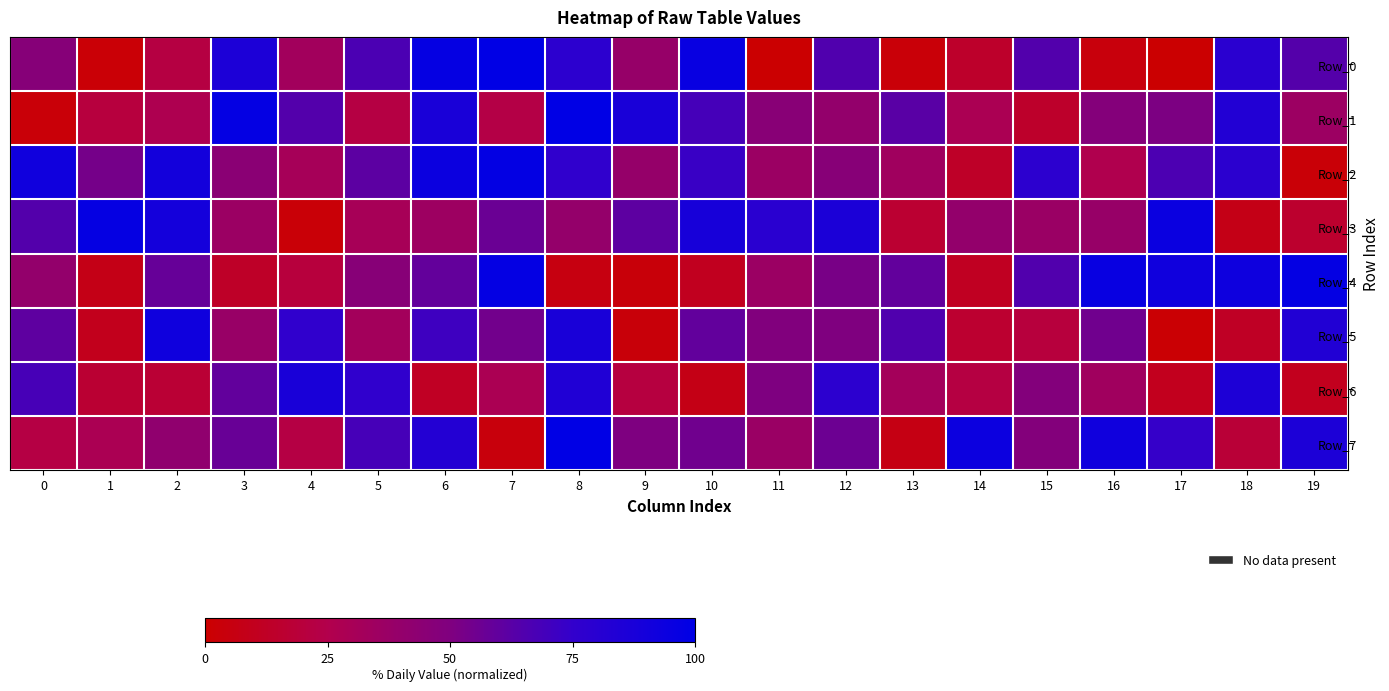

How many data points does each series have?

20